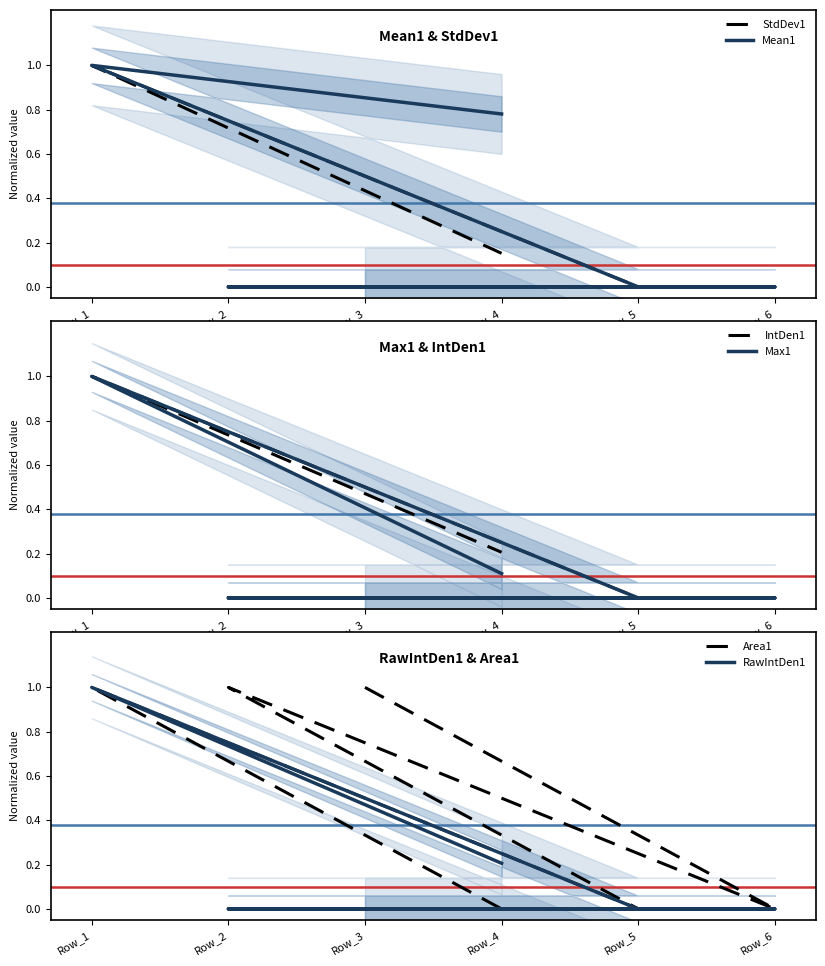

True or false: IntDen1 and Area1 cross at least once.

False